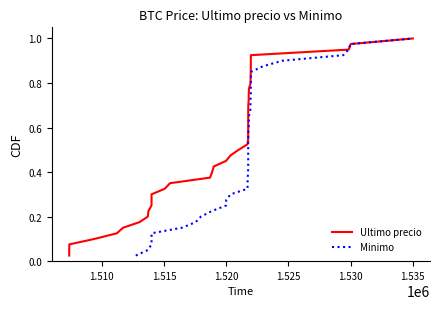

At how many categories does at least one series exceed 0?

40